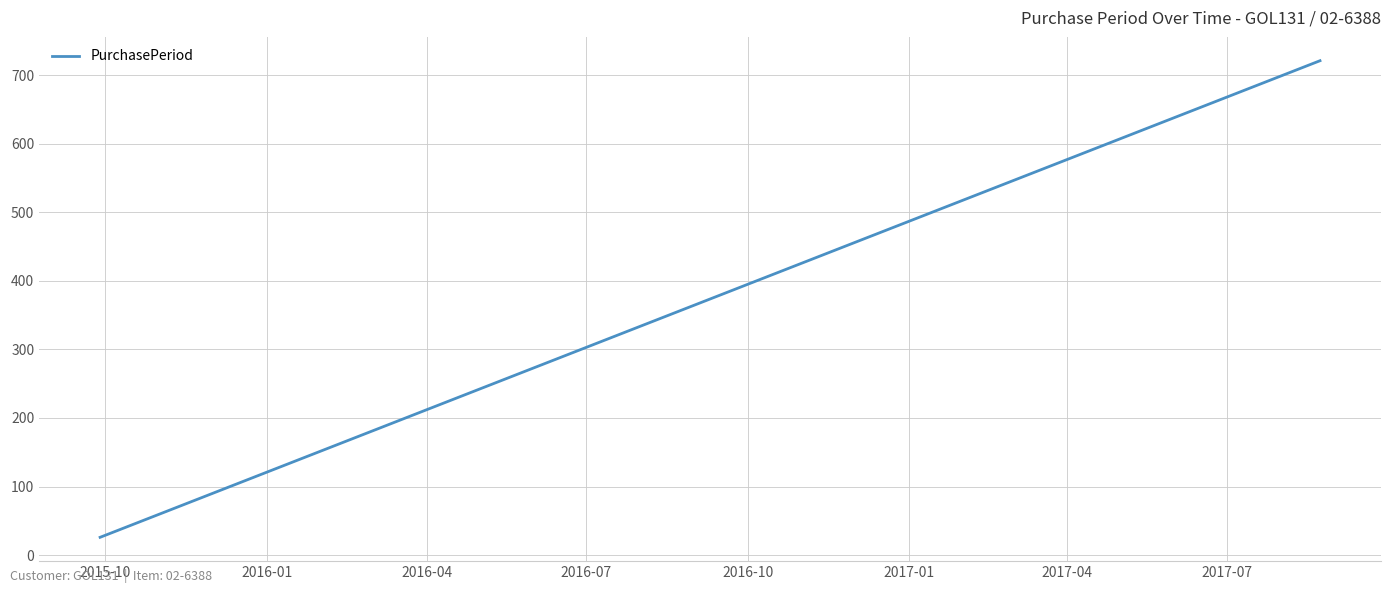

Does the chart have visible grid lines?

Yes